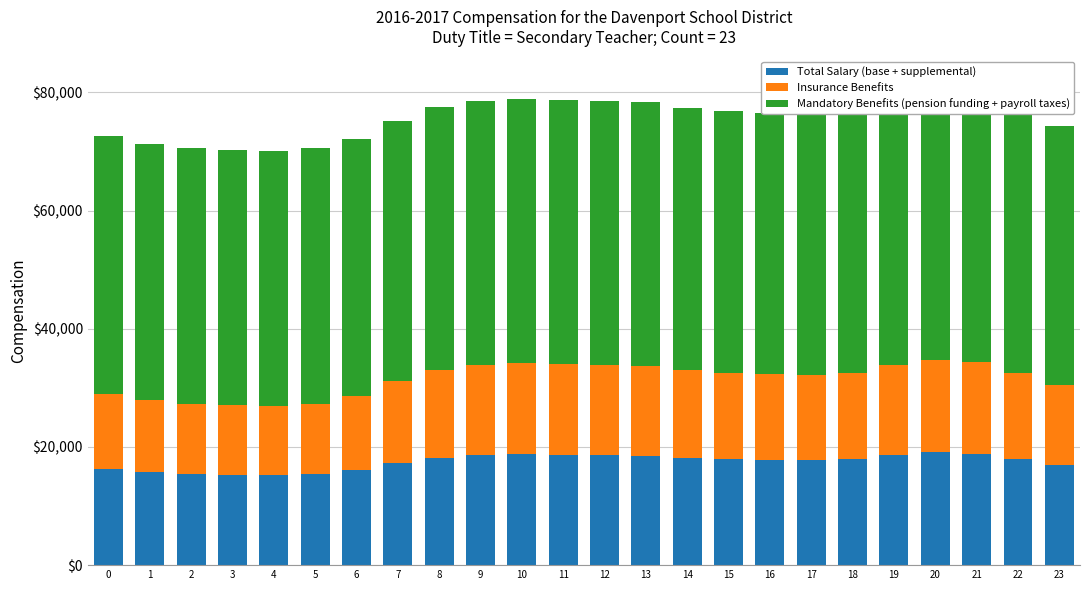

Rank the series by their maximum value, from lowest to highest.

Insurance Benefits, Total Salary (base + supplemental), Mandatory Benefits (pension funding + payroll taxes)